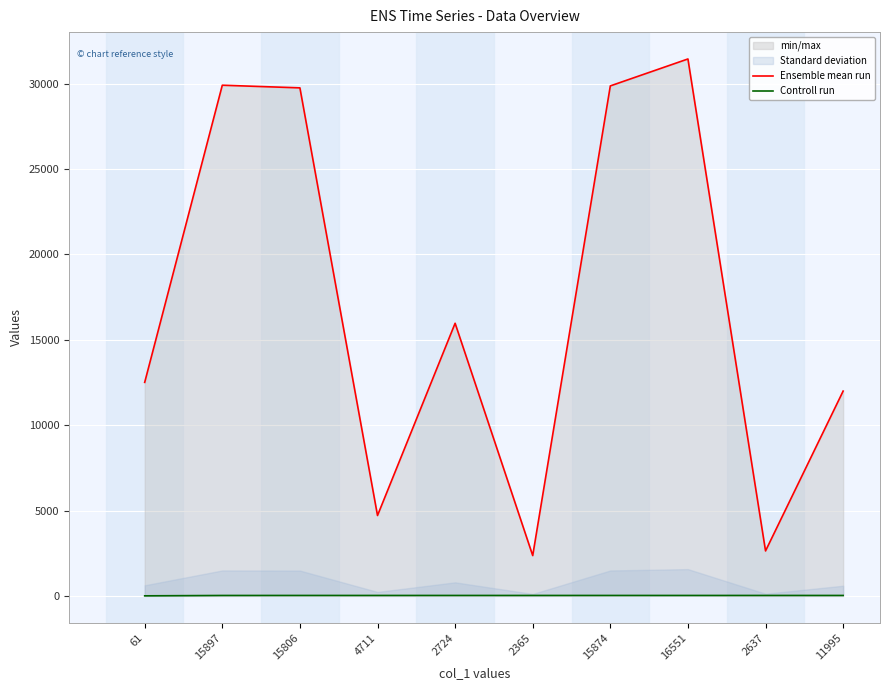

True or false: Controll run and Ensemble mean run cross at least once.

False